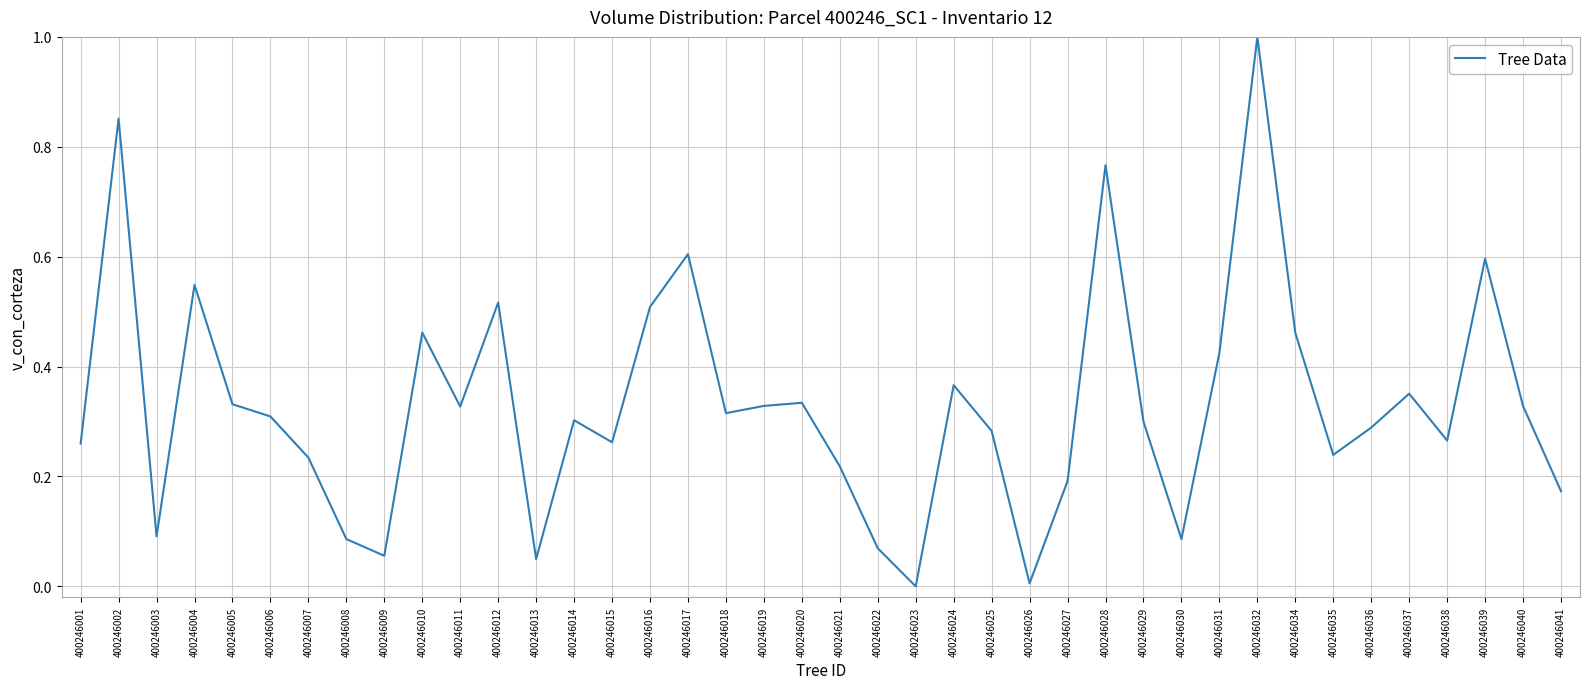

Is it true that the value at 400246011 is 0.2?

False